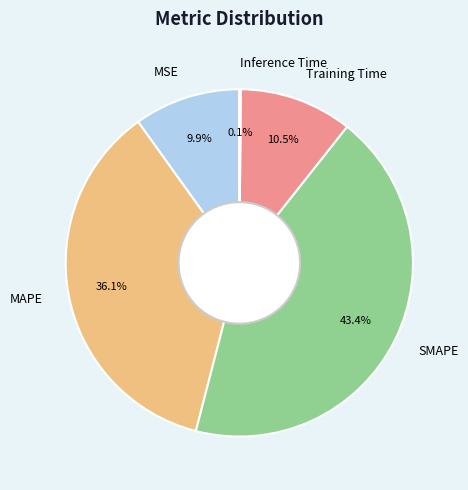

Is there any slice that represents more than half of the pie?

No